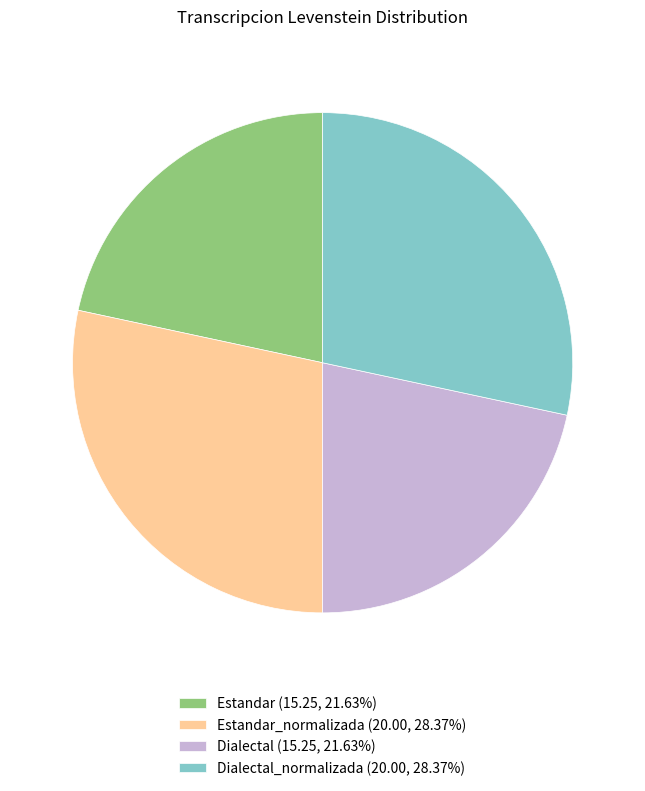

Approximately how many times larger is the value at Estandar_normalizada (20.00, 28.37%) compared to Dialectal_normalizada (20.00, 28.37%)?

1.0